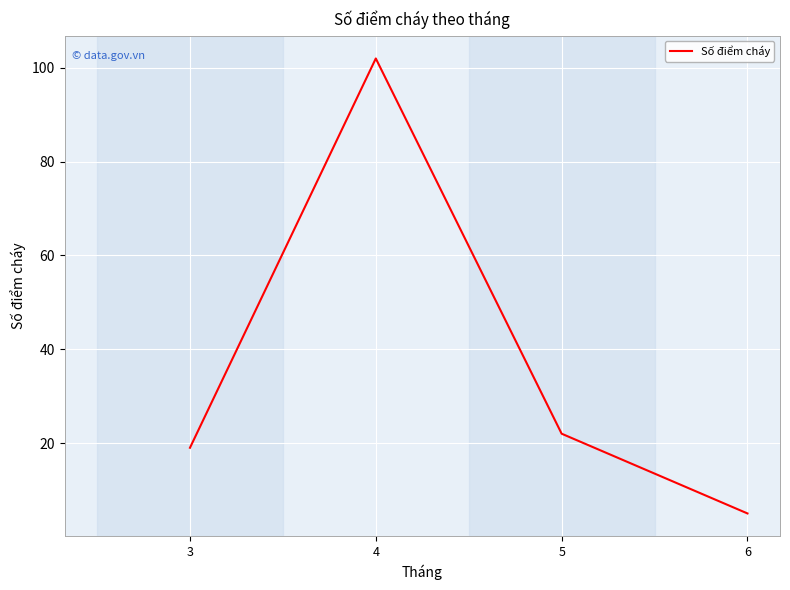

What is the difference between the second highest and minimum values?

17